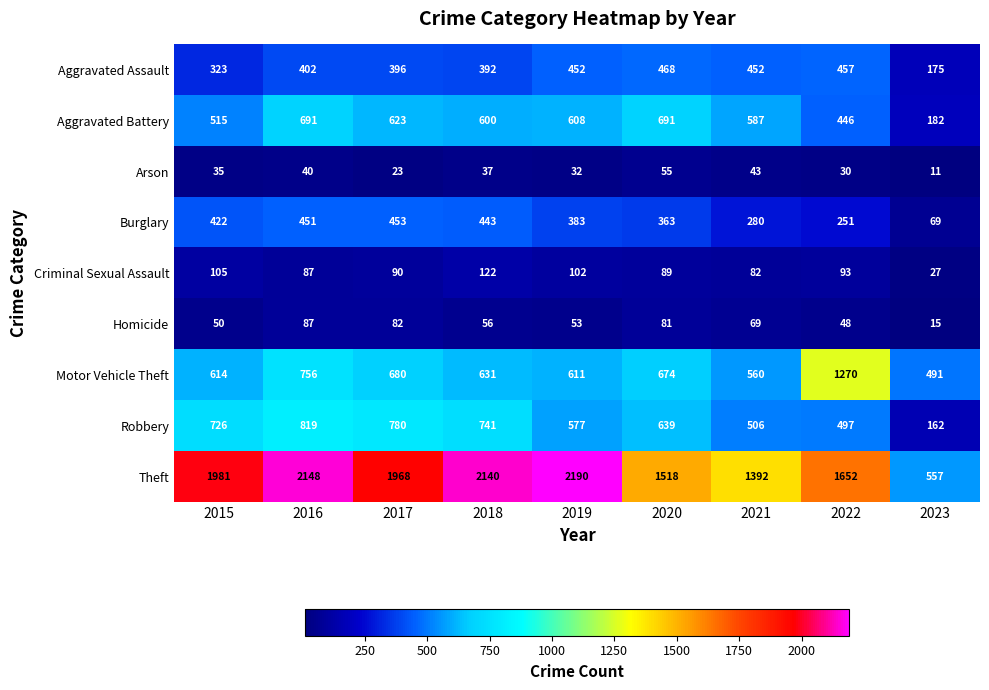

Rank the series by their maximum value, from highest to lowest.

Theft, Motor Vehicle Theft, Robbery, Aggravated Battery, Aggravated Assault, Burglary, Criminal Sexual Assault, Homicide, Arson